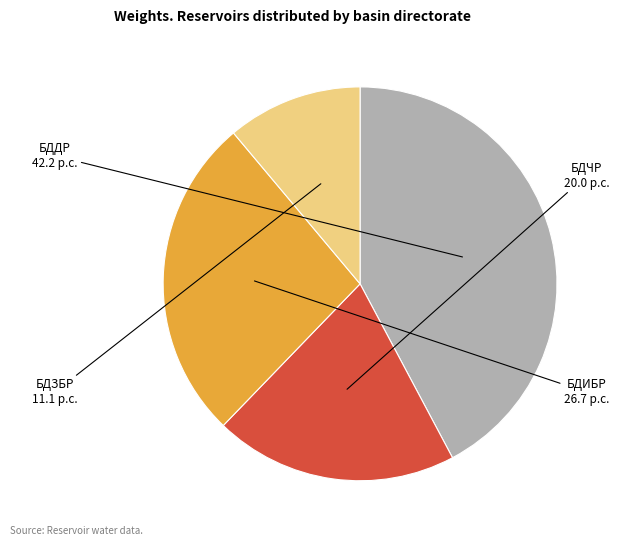

Which has a higher value, БДЧР or БДЗБР?

БДЧР